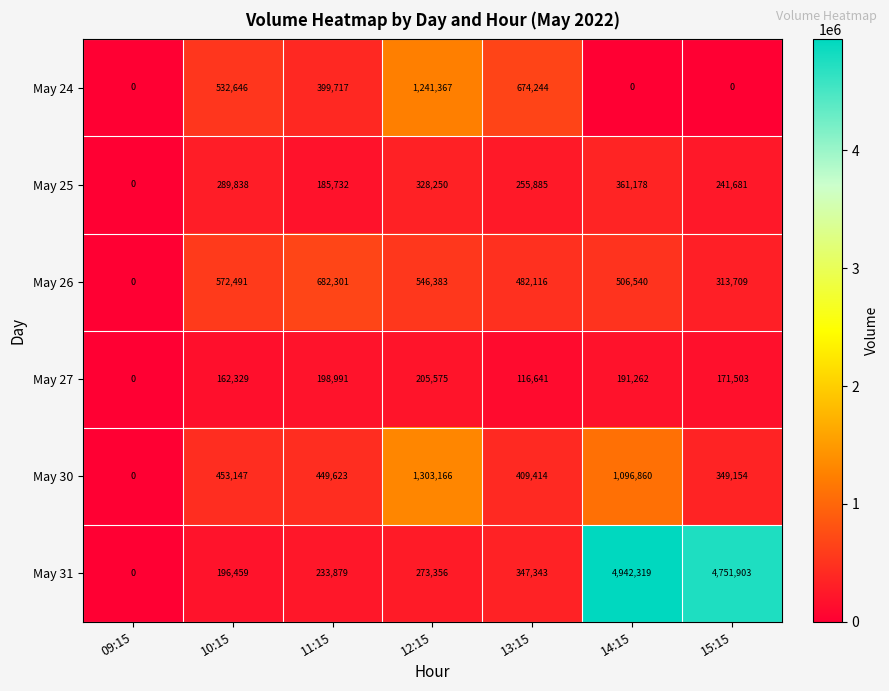

Between 09:15 and 15:15, which series saw the biggest shift?

May 31